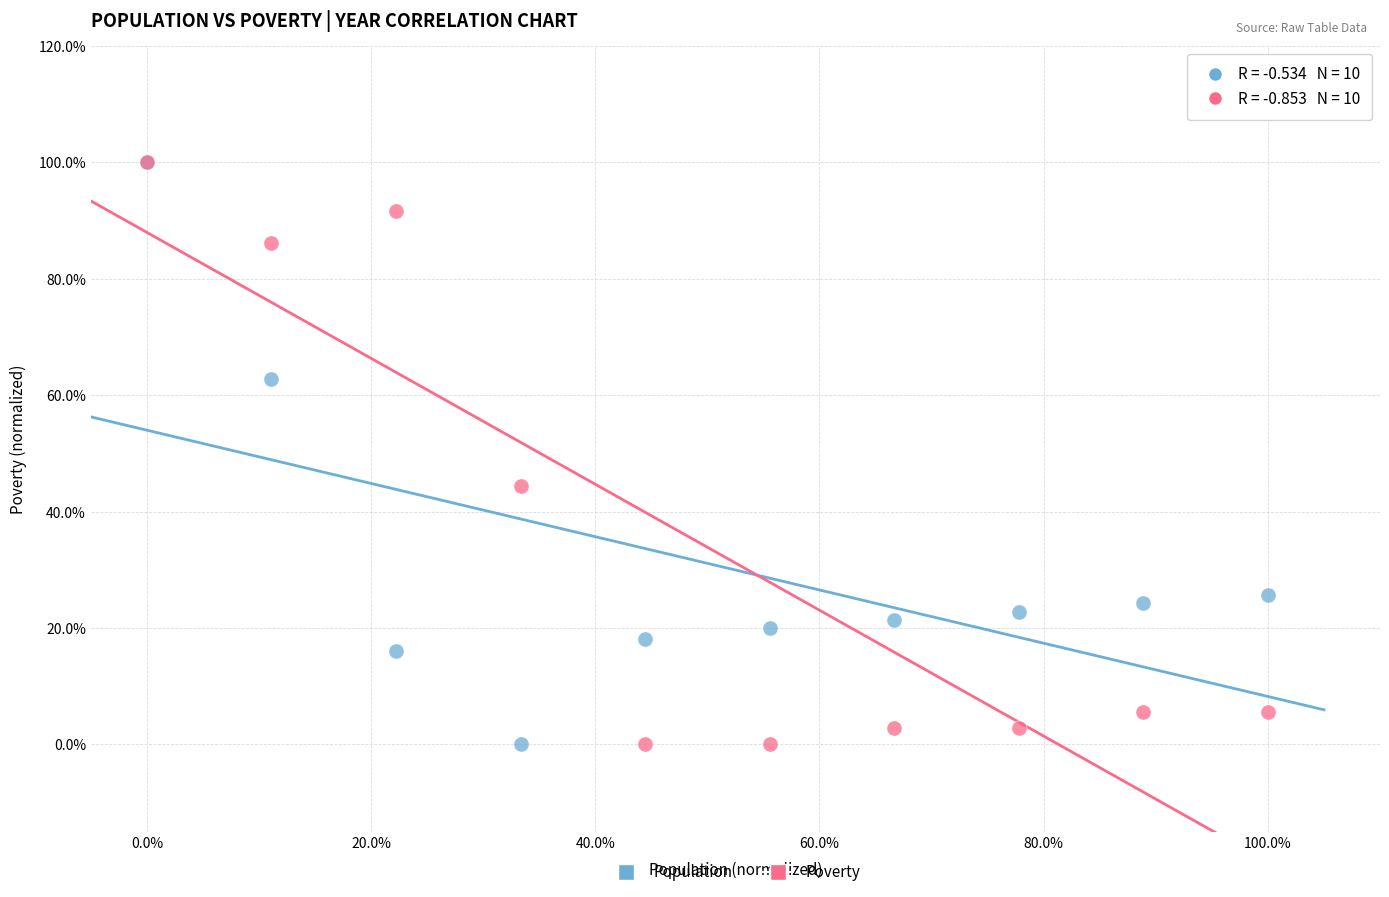

What are all the series names shown in the legend?

Population, Poverty